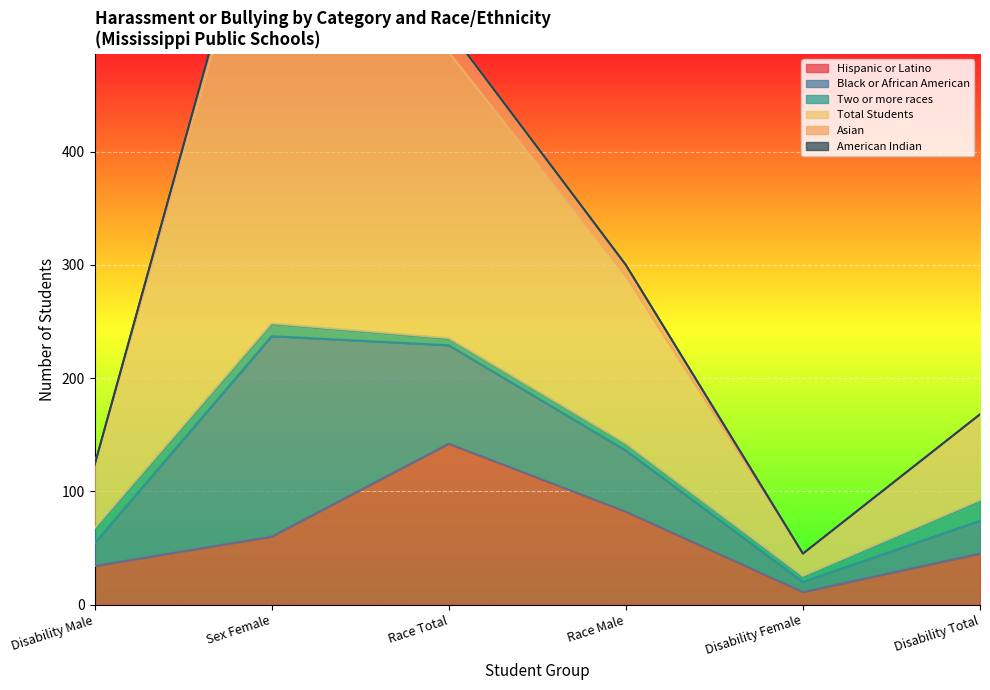

Which series has the widest spread of values?

Total Students